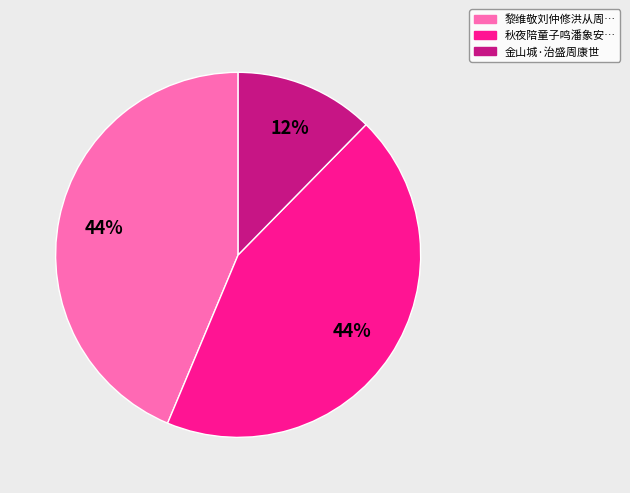

To the nearest percent, what is the average slice percentage?

33%